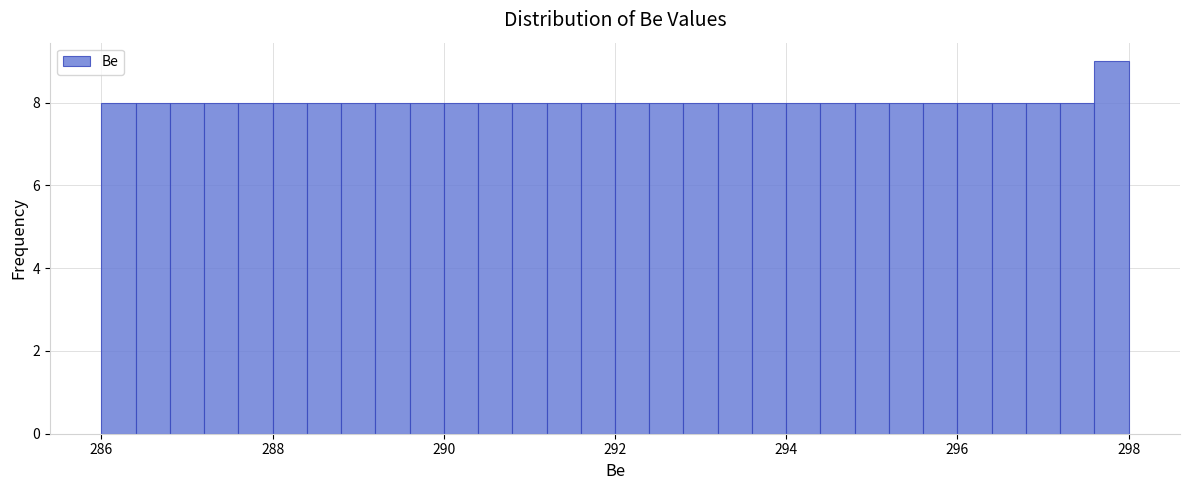

Around what value on the x-axis is the tallest bar? Give the approximate position of its centre, as read against the axis.

297.8